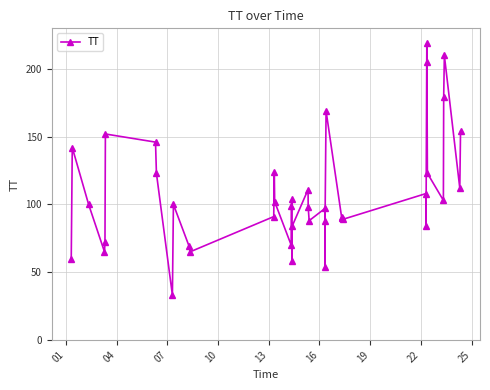

What is the value of the 1st point from the left?

60